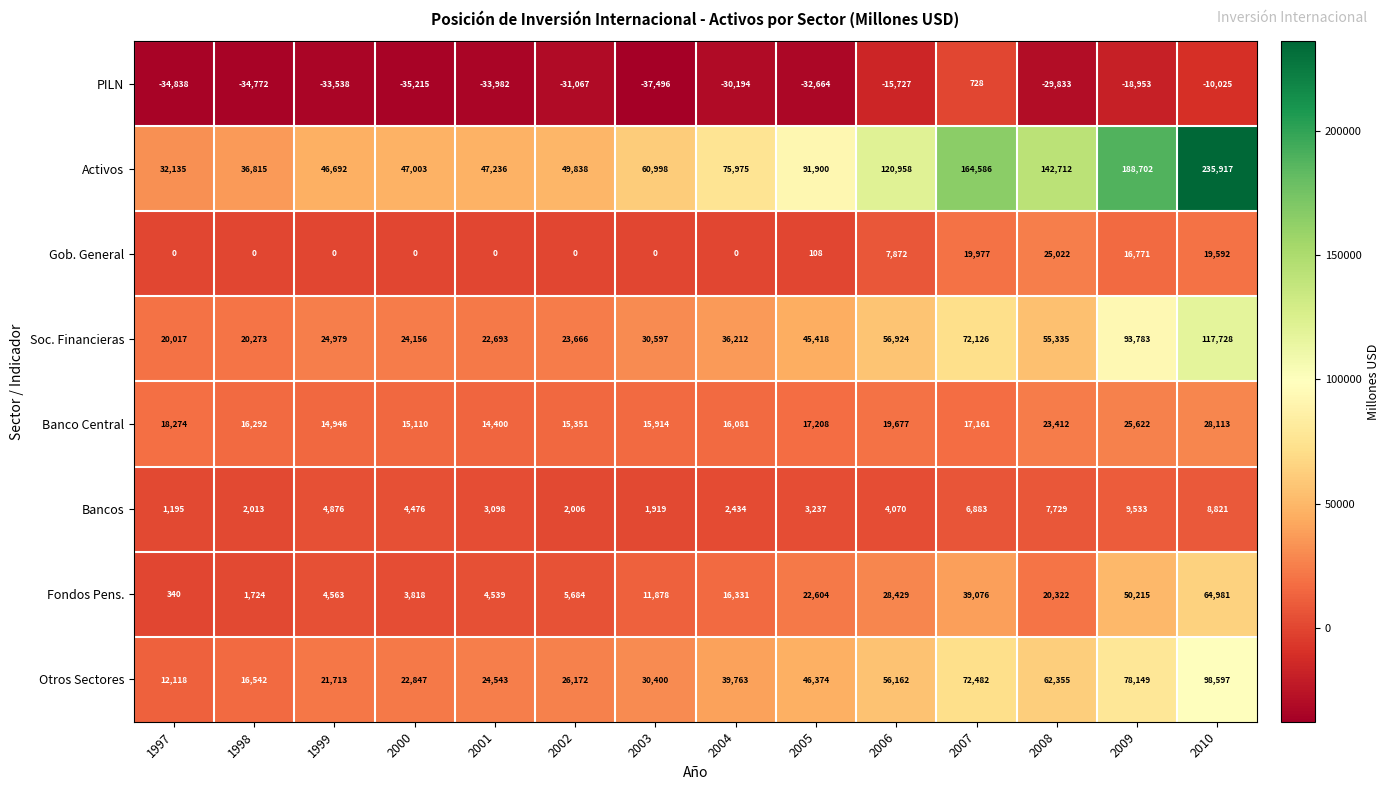

Which label corresponds to the smallest value in the chart?

2003